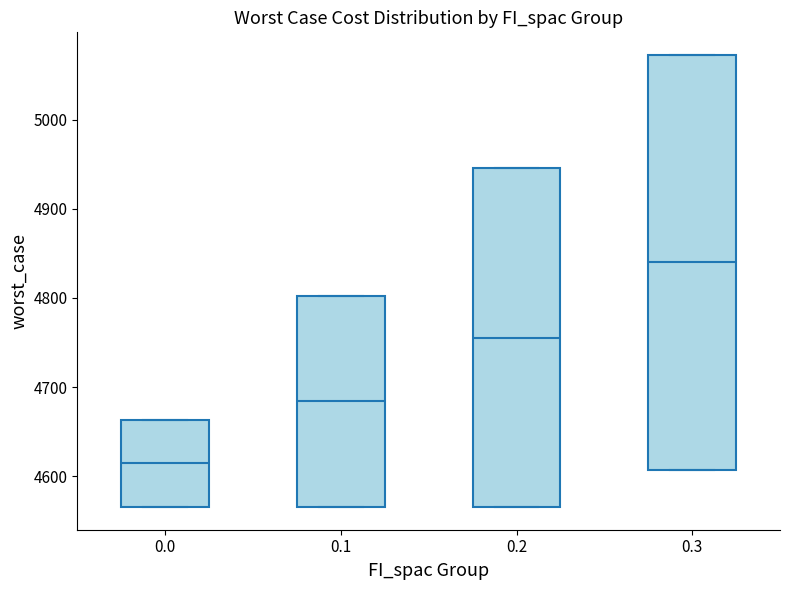

Reading left to right, read every box against the y-axis: the position of its median line, the range the box covers, and the ends of its whiskers. The values are not printed on the chart, so give them approximately, as read against the axis.

0.0: median 4610, box 4570 to 4660, whiskers 4570 to 4660
0.1: median 4680, box 4570 to 4800, whiskers 4570 to 4800
0.2: median 4760, box 4570 to 4950, whiskers 4570 to 4950
0.3: median 4840, box 4610 to 5070, whiskers 4610 to 5070